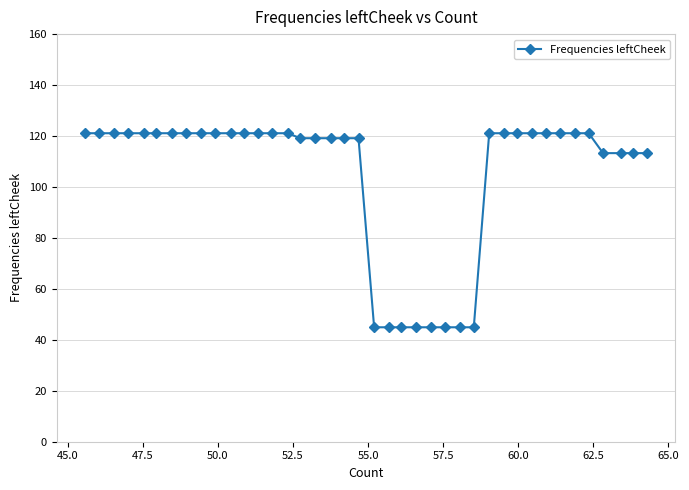

What is the difference between the maximum and minimum values?

76.2